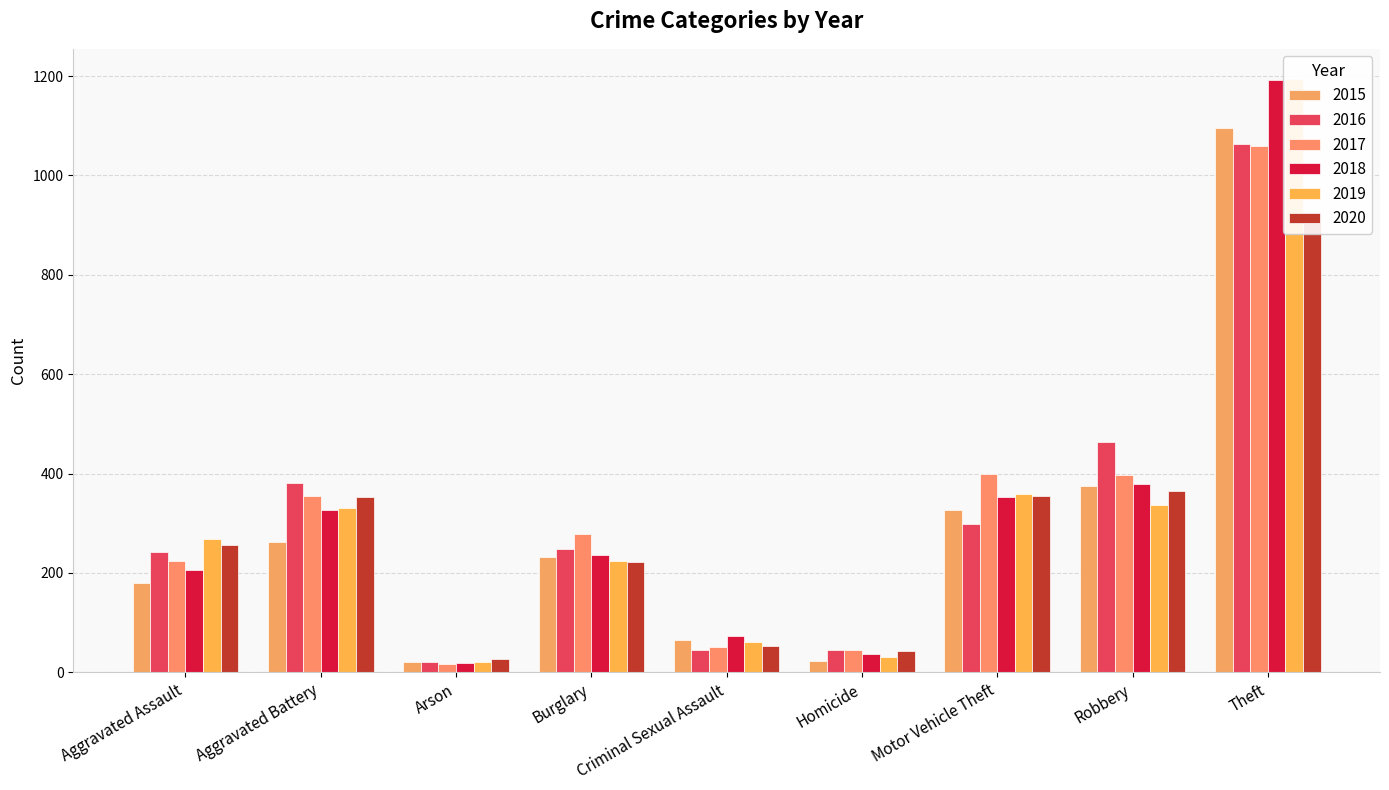

What is the difference between the maximum and minimum values in the 2020 series?

878